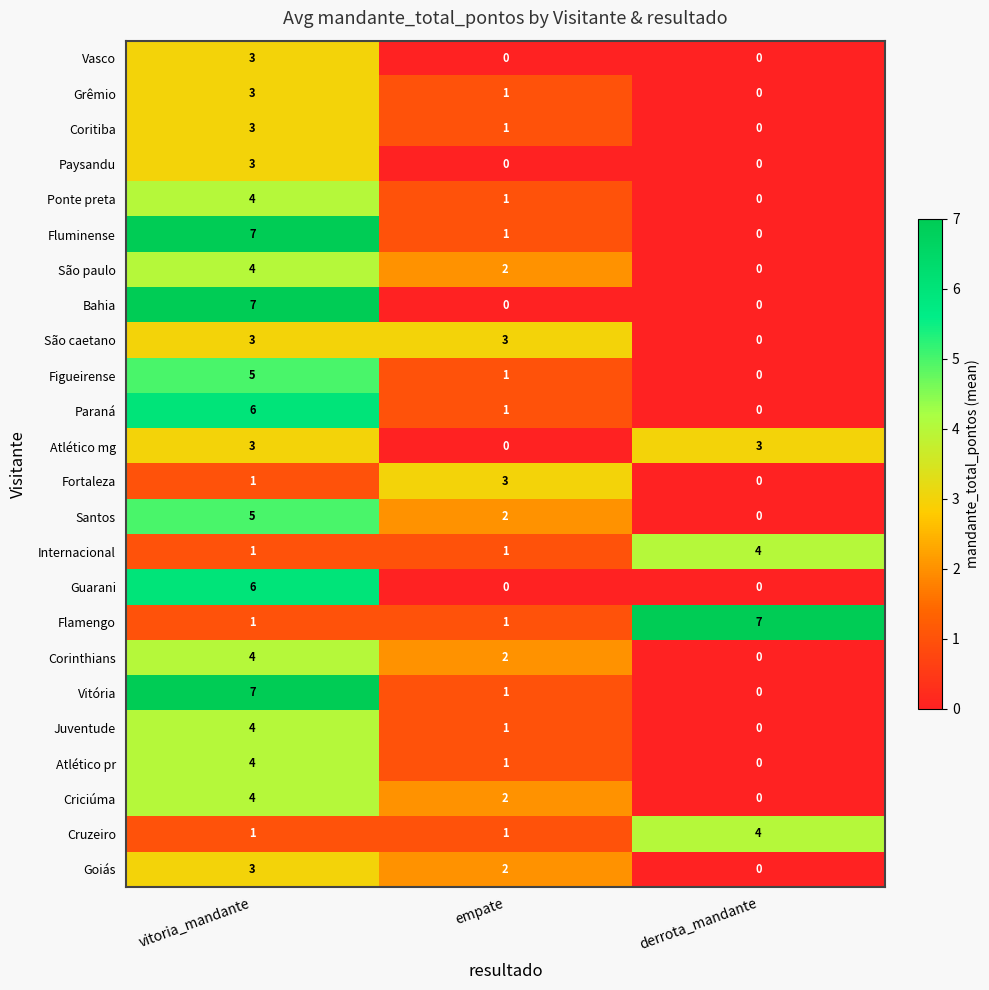

What is the total value across all series at derrota_mandante?

18